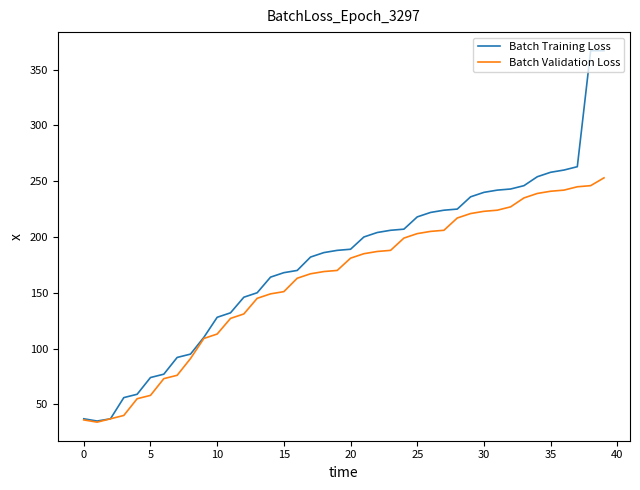

What is the smallest value displayed?

34